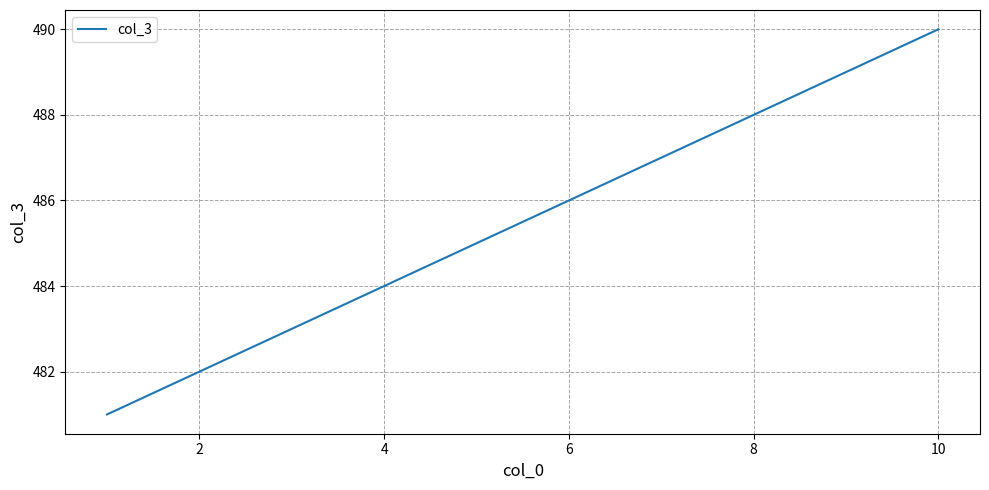

How many lines are shown in the chart?

1